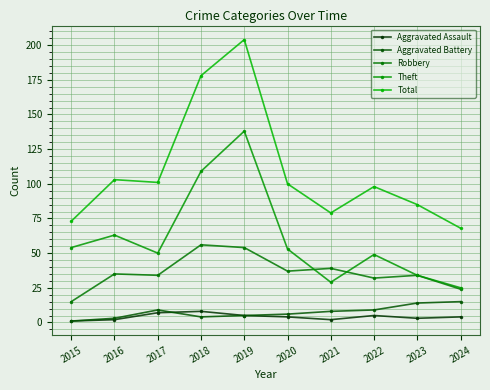

Which category has the highest value across all series?

2019